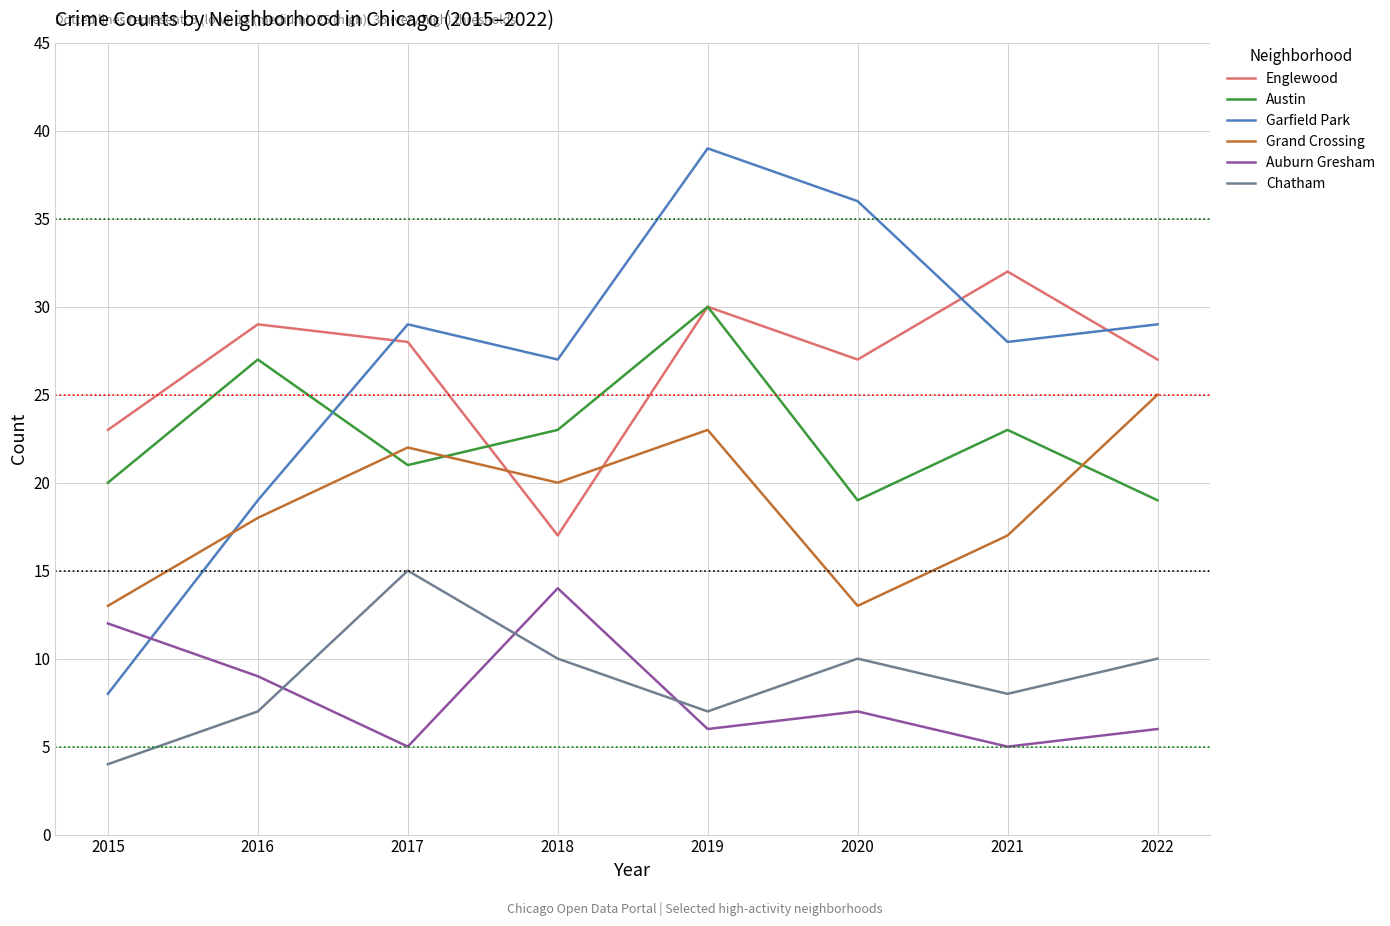

At which category is the sum across all series the highest?

2019